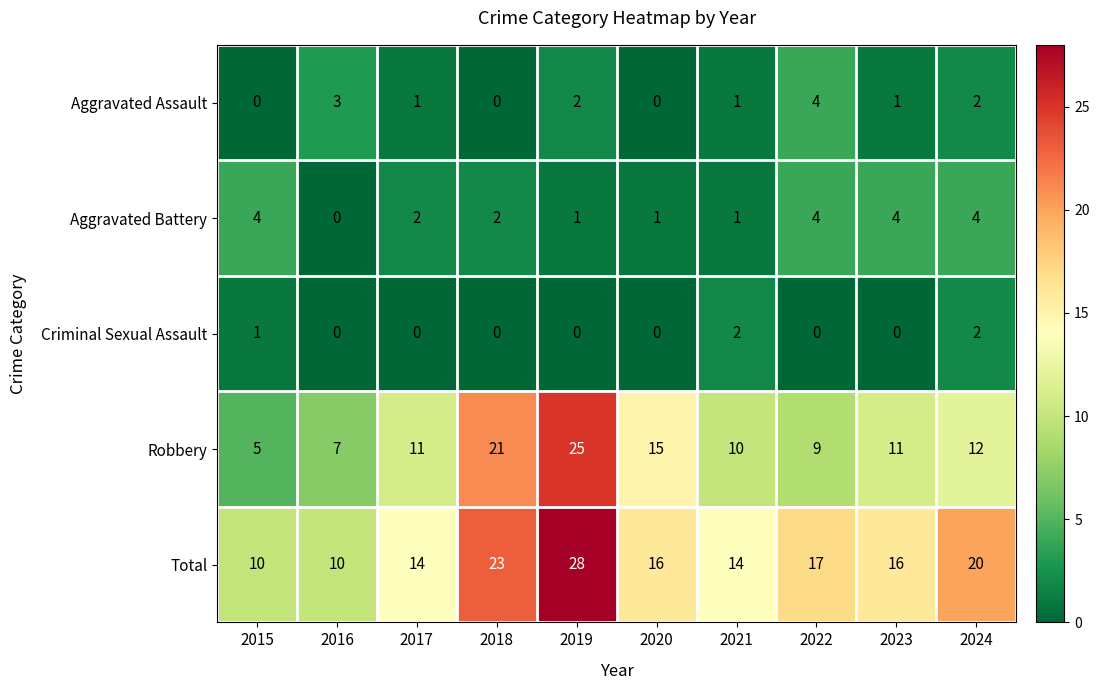

How many Aggravated Battery values are between 1 and 4?

9